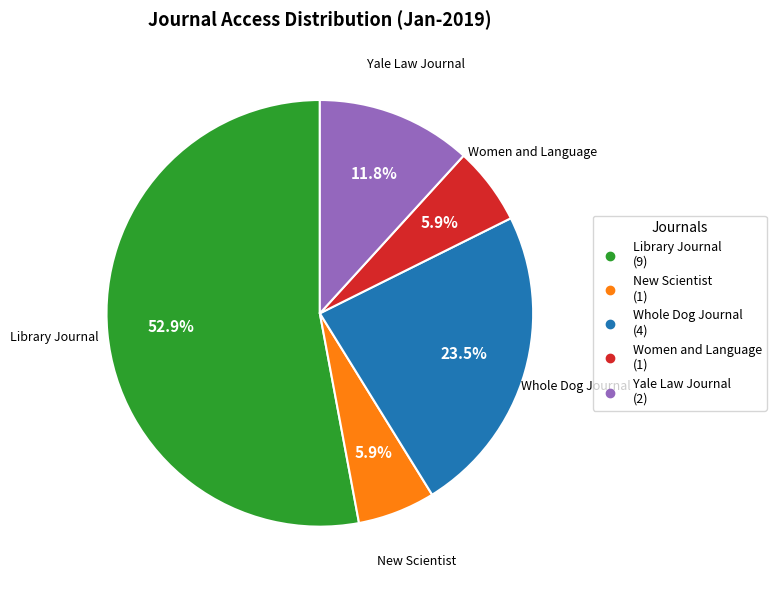

Which slice is the largest?

Library Journal